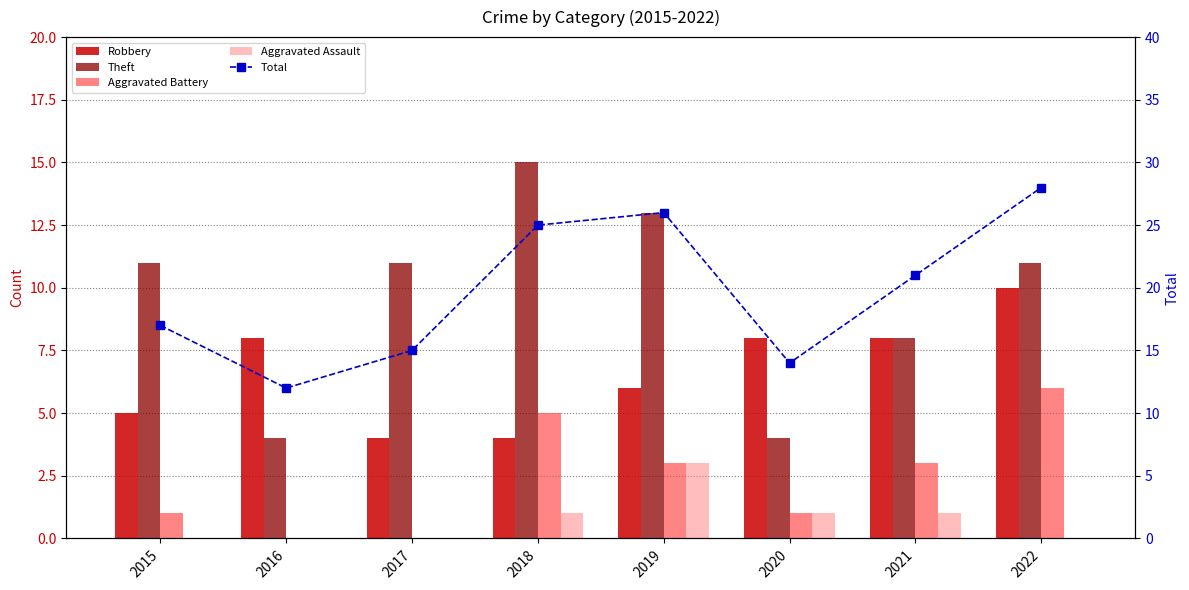

What is the average value of the Total series?

20